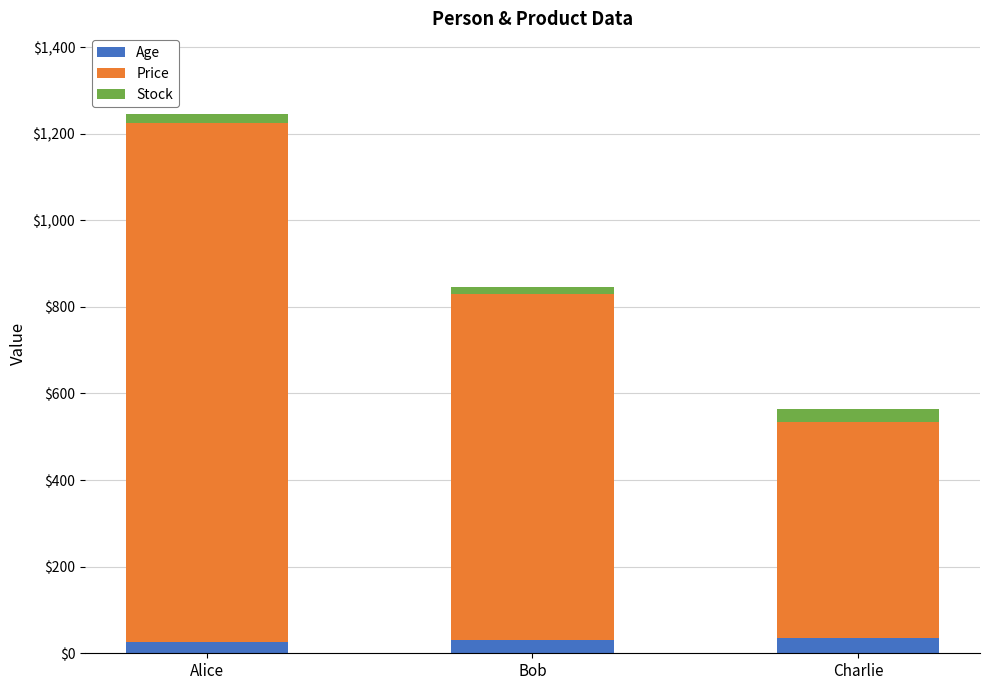

What is the total value across all series at Charlie?

565